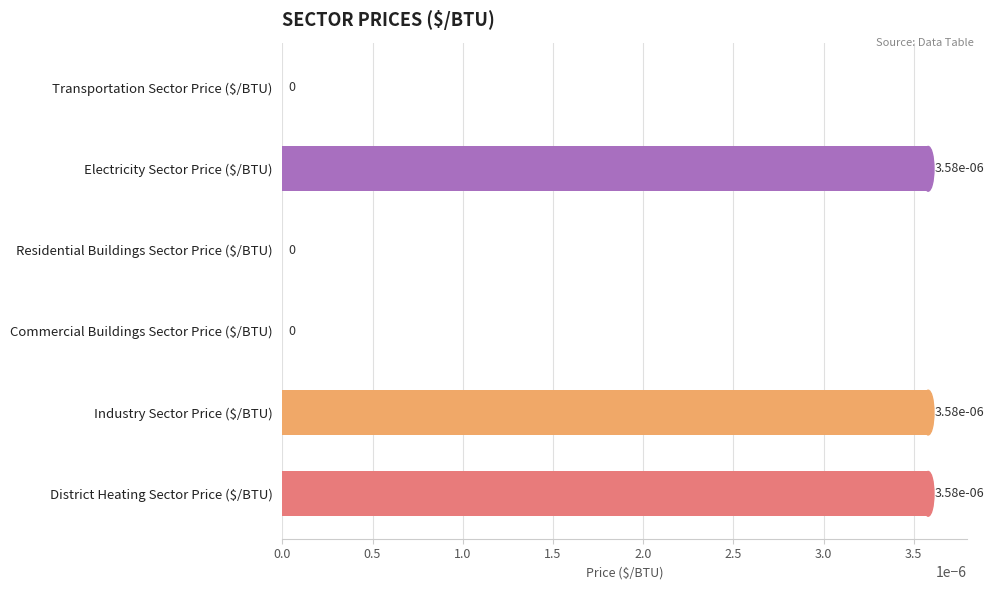

True or false: the data shows 0.0 at District Heating Sector Price ($/BTU).

True